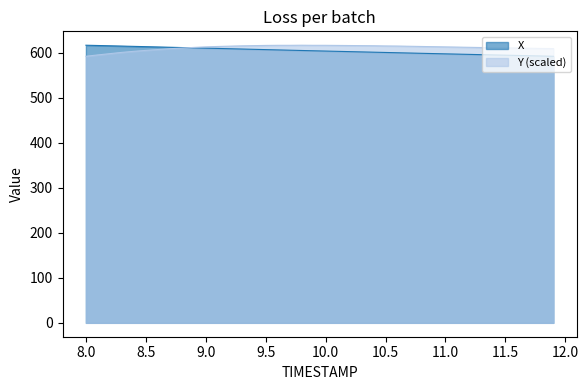

The value of X at 8.0 is 616.2. True or false?

True